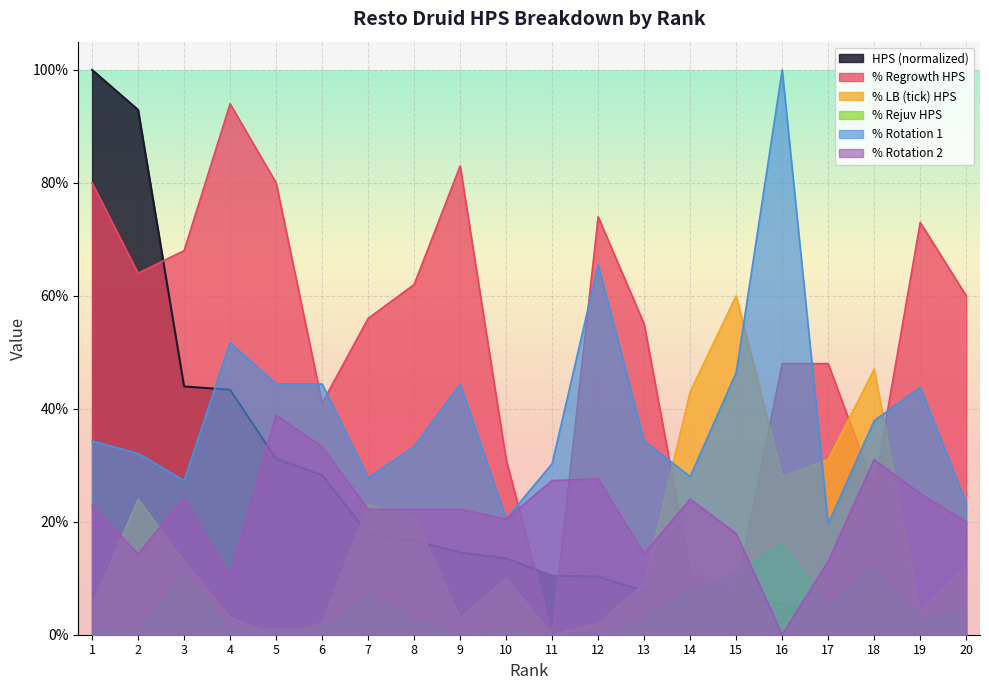

In % Rotation 2, how many points are lower than both neighbors (excluding endpoints)?

5